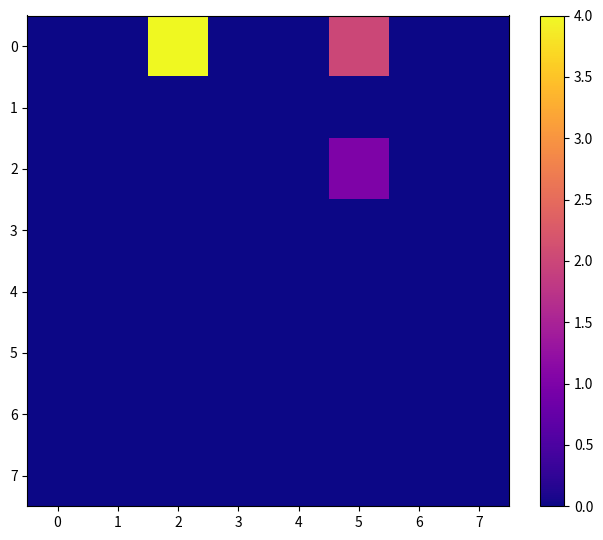

At which category does the chart reach its peak across all series?

2